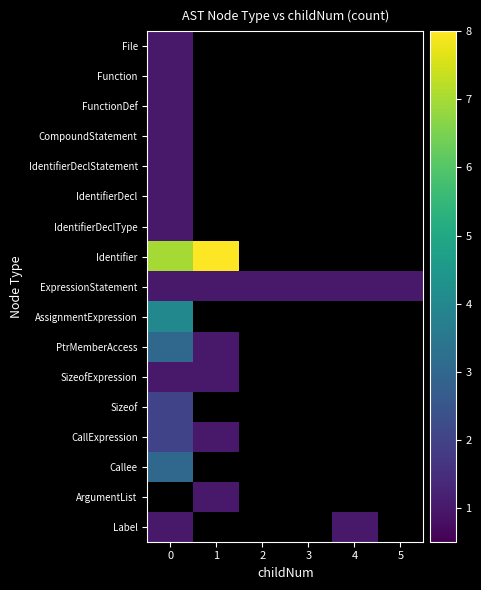

The value of ExpressionStatement at 2 is 1.0. True or false?

True